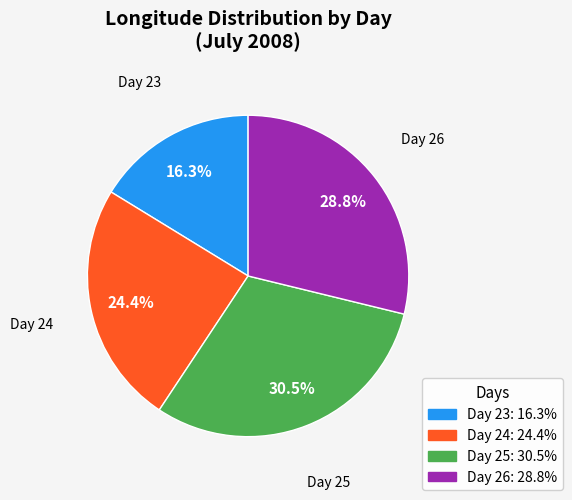

Is there a majority slice in this chart?

No